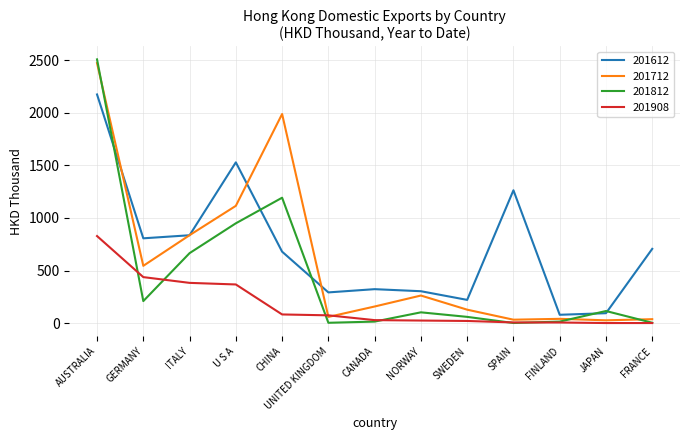

Which series has the largest total across all categories?

201612